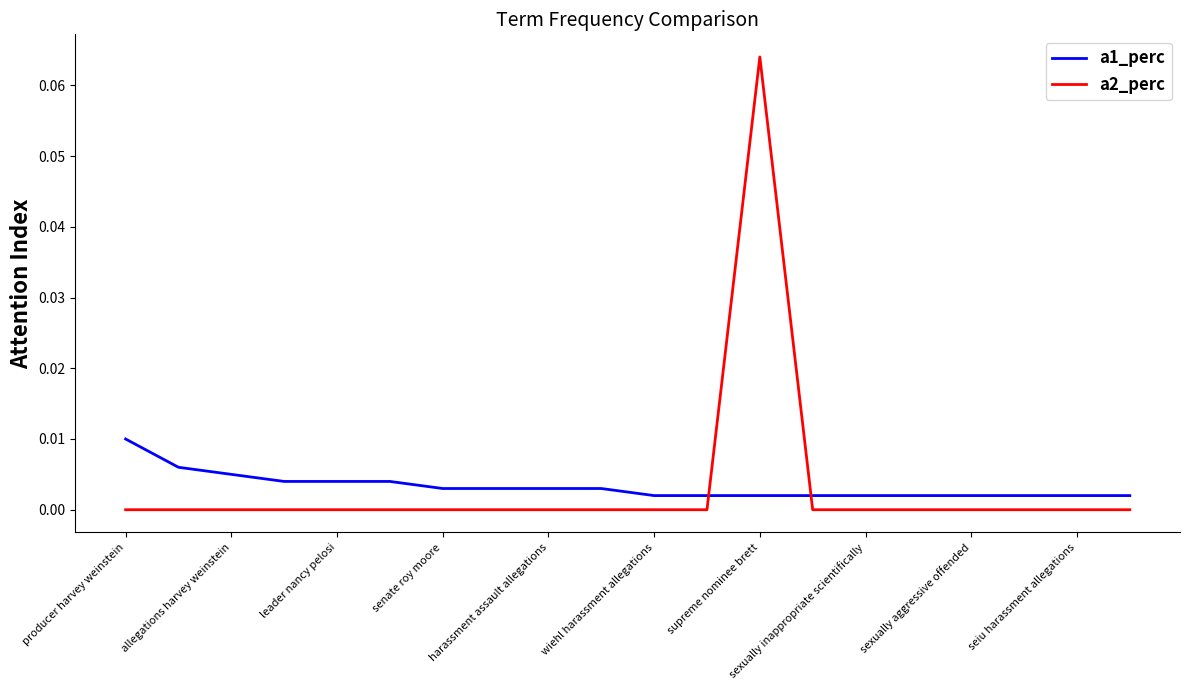

Which series has the widest spread of values?

a2_perc